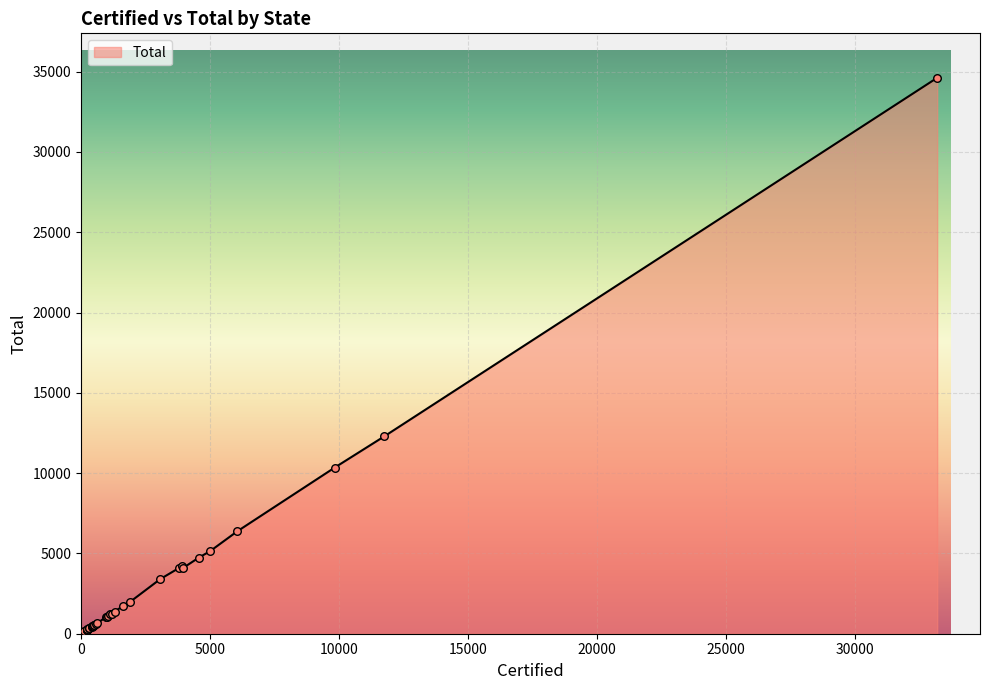

What is the difference between the maximum and minimum values?

34596